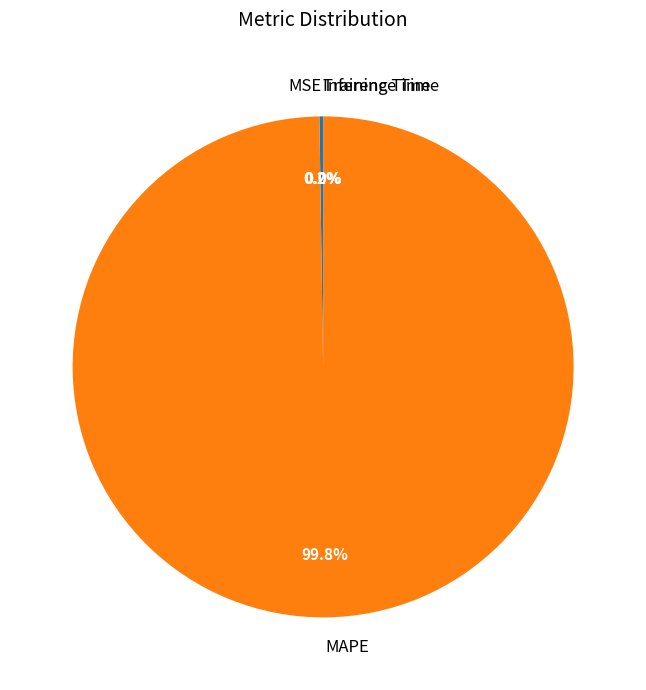

Which category has the biggest portion of the pie?

MAPE